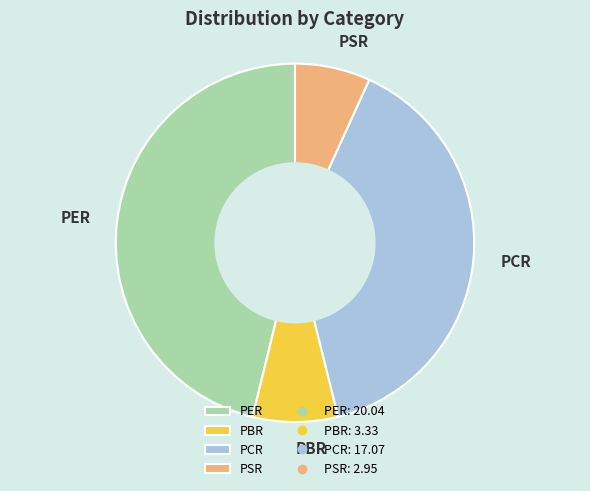

Does PCR represent more than half of the total?

No